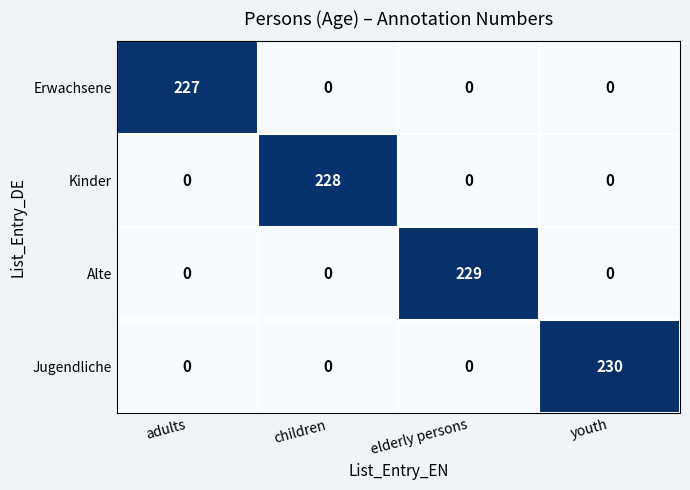

At how many categories does at least one series exceed 92?

4